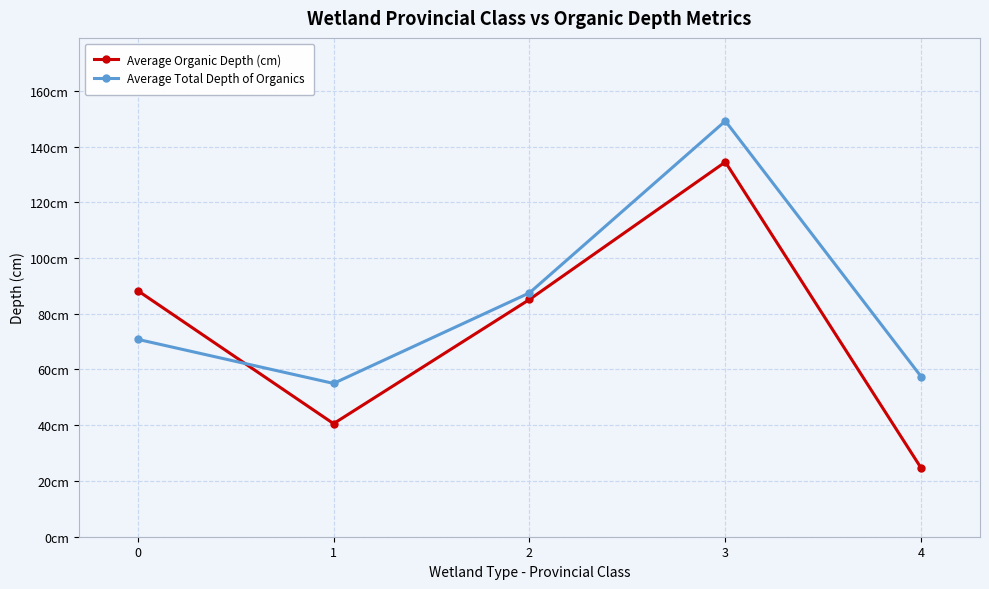

What are all the series names shown in the legend?

Average Organic Depth (cm), Average Total Depth of Organics